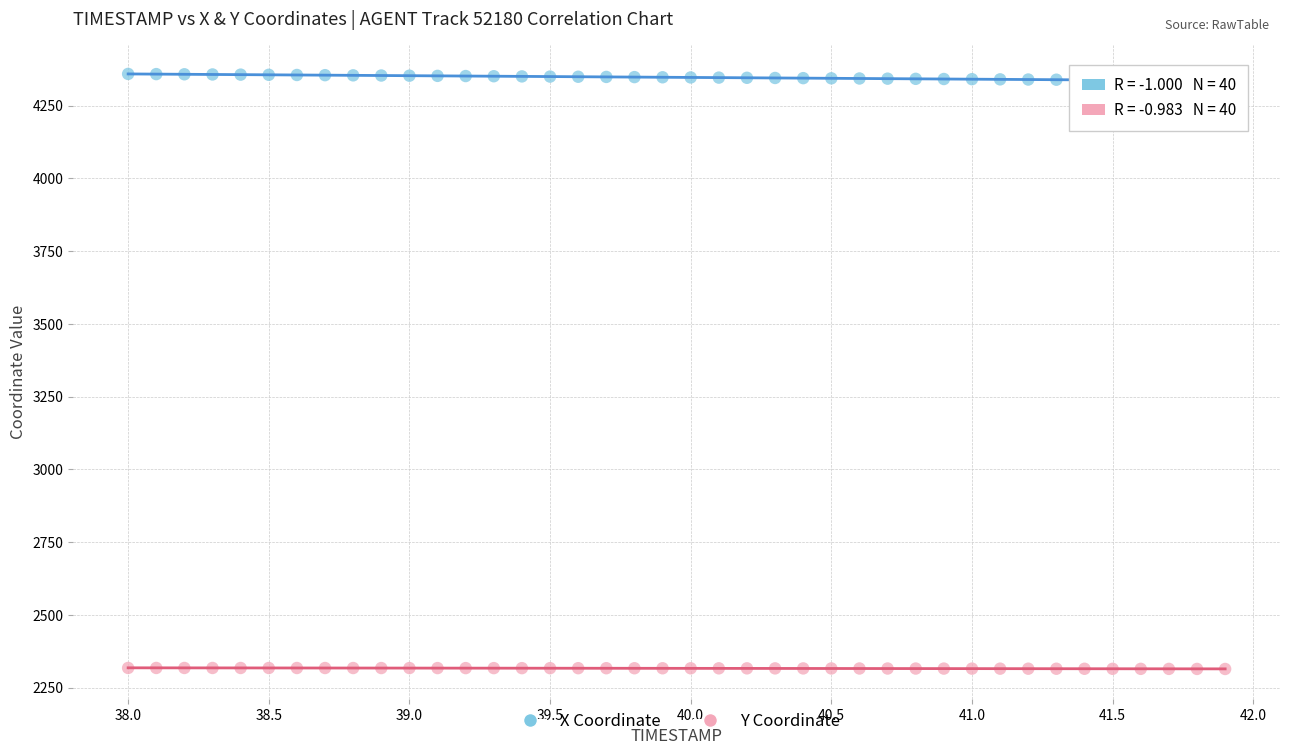

Across all data points, what is the range of X values (max minus min)?

3.9